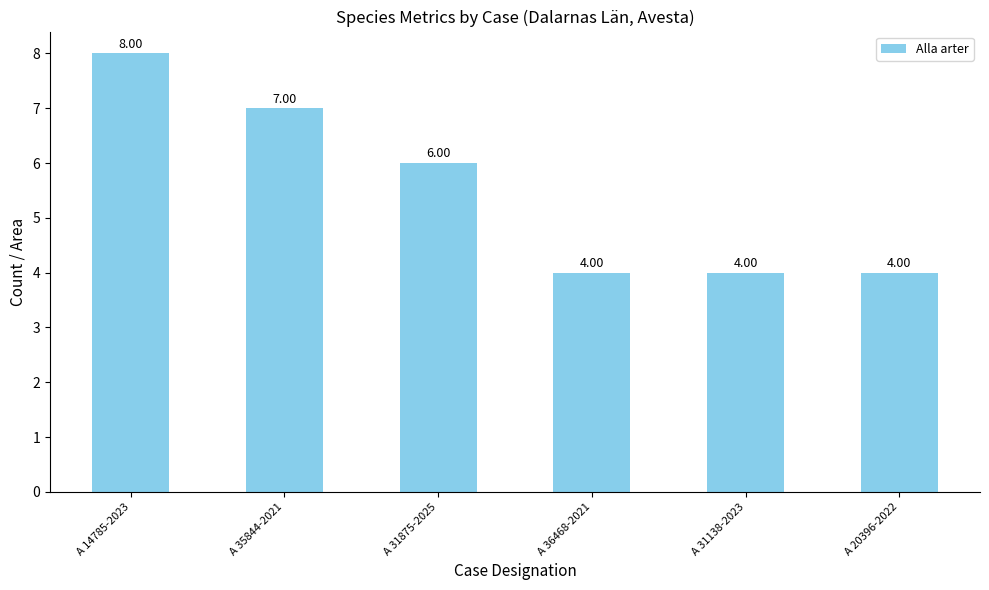

What is the difference between the second highest and minimum values?

3